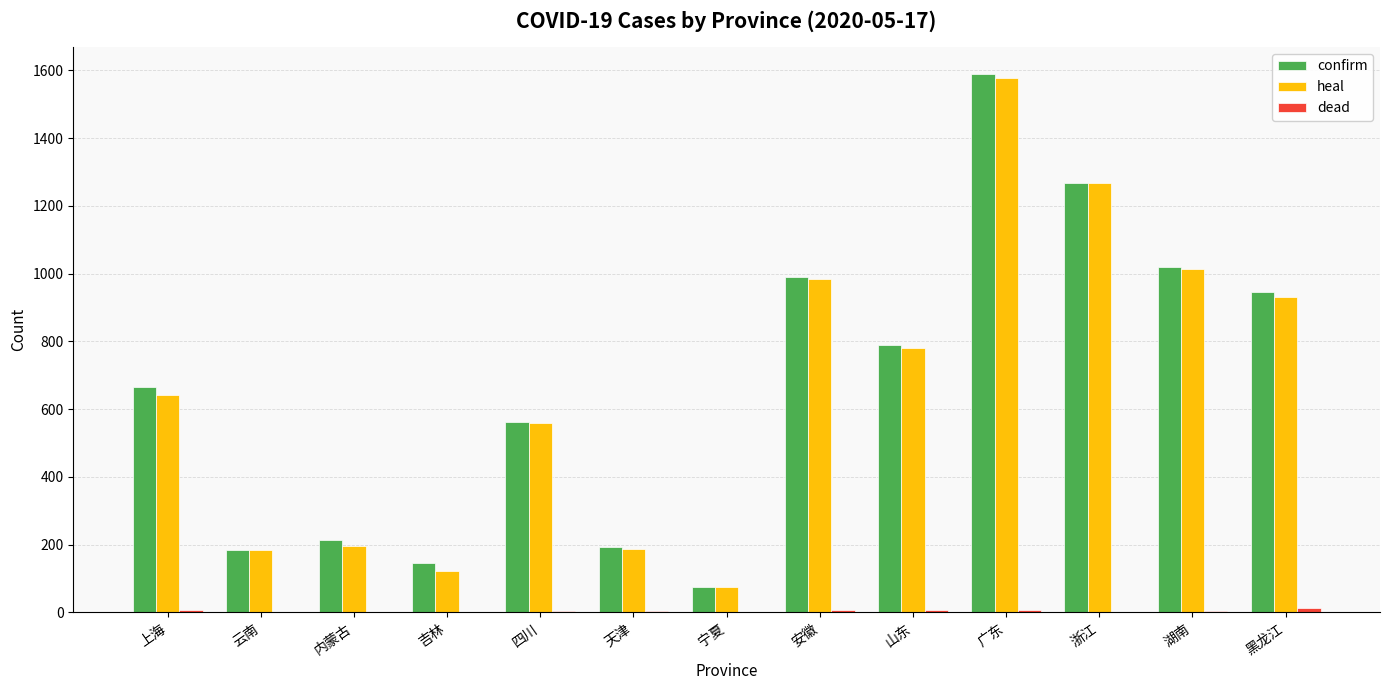

Which series changed the most between 上海 and 云南?

confirm